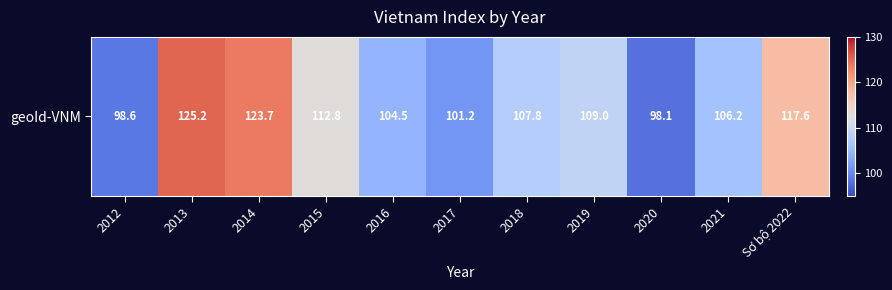

List the labels in order of value, largest first.

2013, 2014, Sơ bộ 2022, 2015, 2019, 2018, 2021, 2016, 2017, 2012, 2020